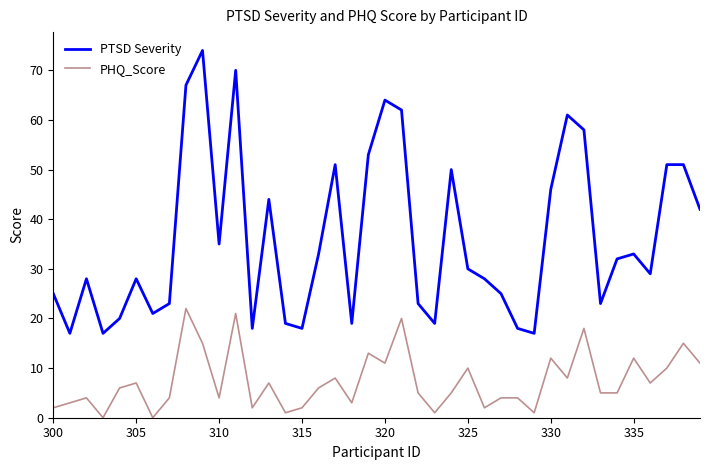

Reading left to right, transcribe all the data shown in this chart.

PTSD Severity: 25	17	28	17	20	28	21	23	67	74	35	70	18	44	19	18	33	51	19	53	64	62	23	19	50	30	28	25	18	17	46	61	58	23	32	33	29	51	51	42
PHQ_Score: 2	3	4	0	6	7	0	4	22	15	4	21	2	7	1	2	6	8	3	13	11	20	5	1	5	10	2	4	4	1	12	8	18	5	5	12	7	10	15	11